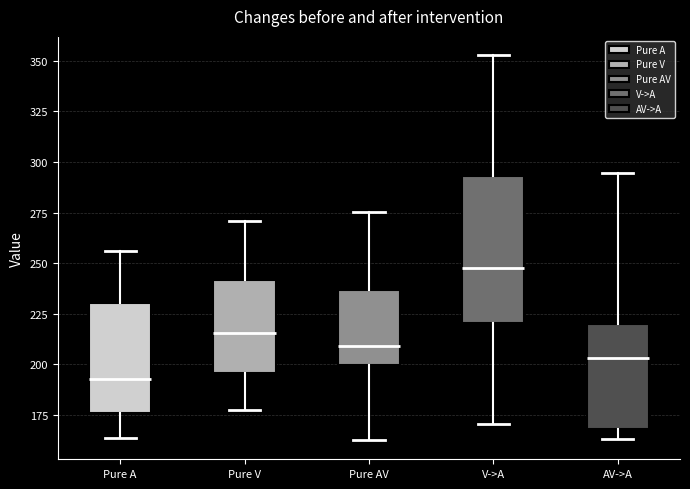

Comparing the boxes themselves (not the whiskers), which one is the tallest?

V->A